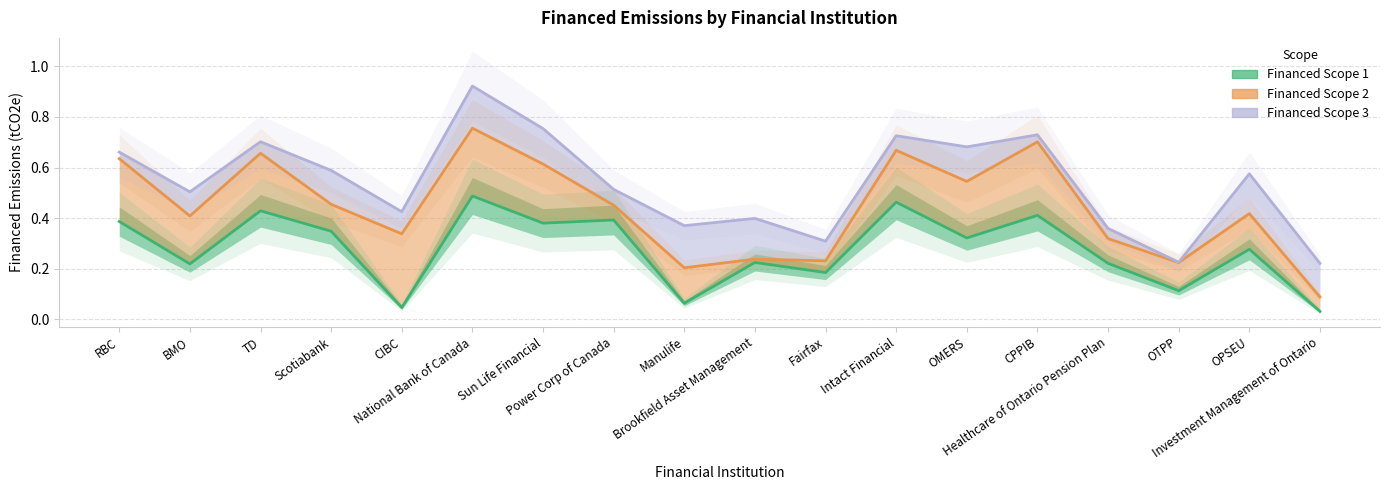

True or false: Financed Scope 1 and Financed Scope 2 cross at least once.

False